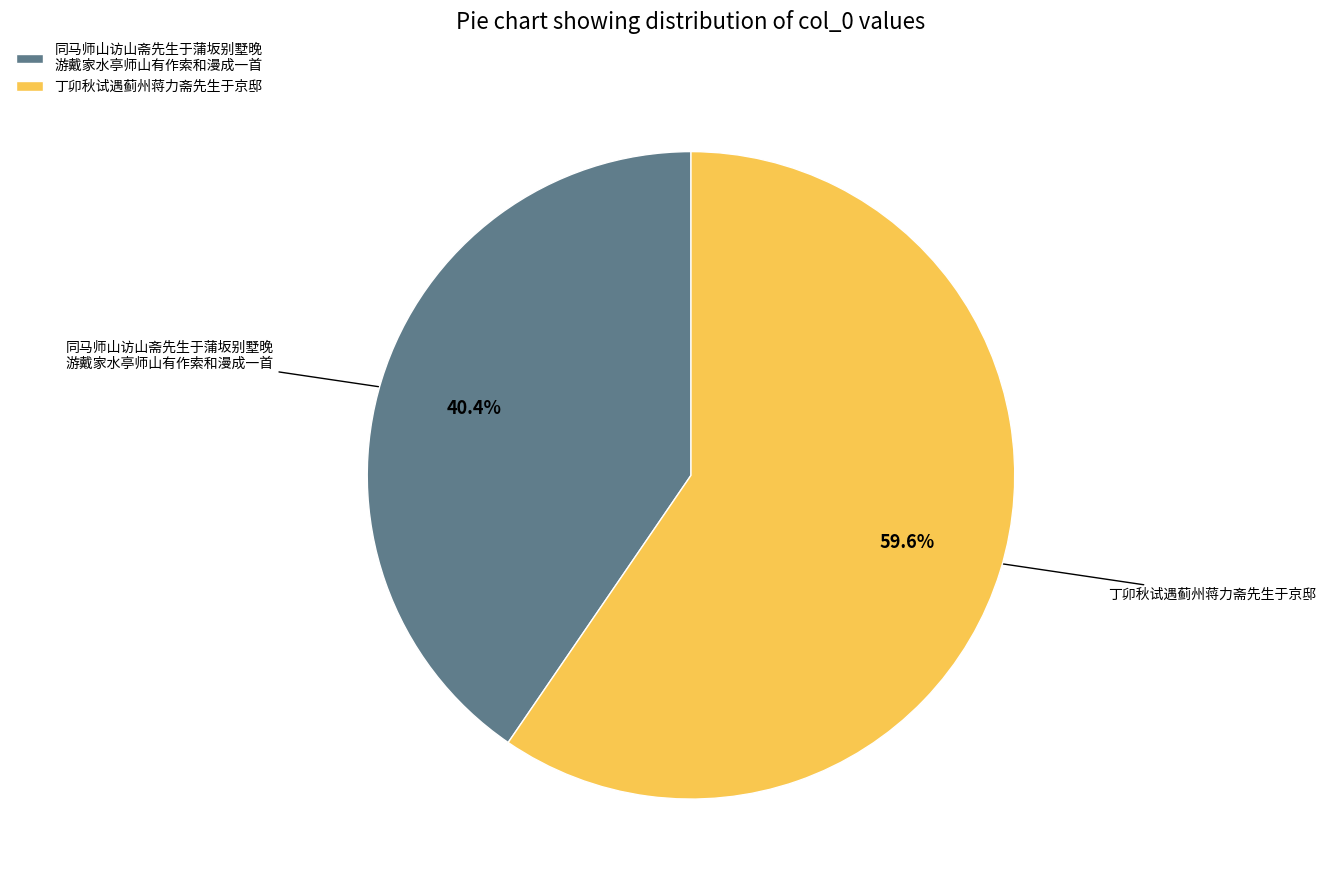

How many slices are in this pie chart?

2